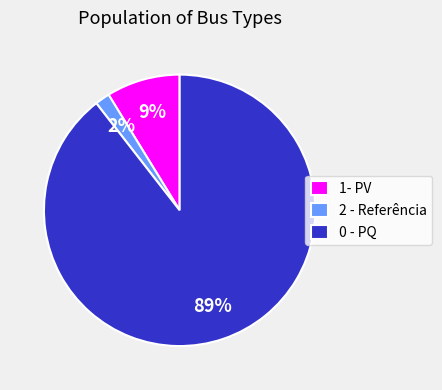

What is the largest slice in the pie chart?

0 - PQ